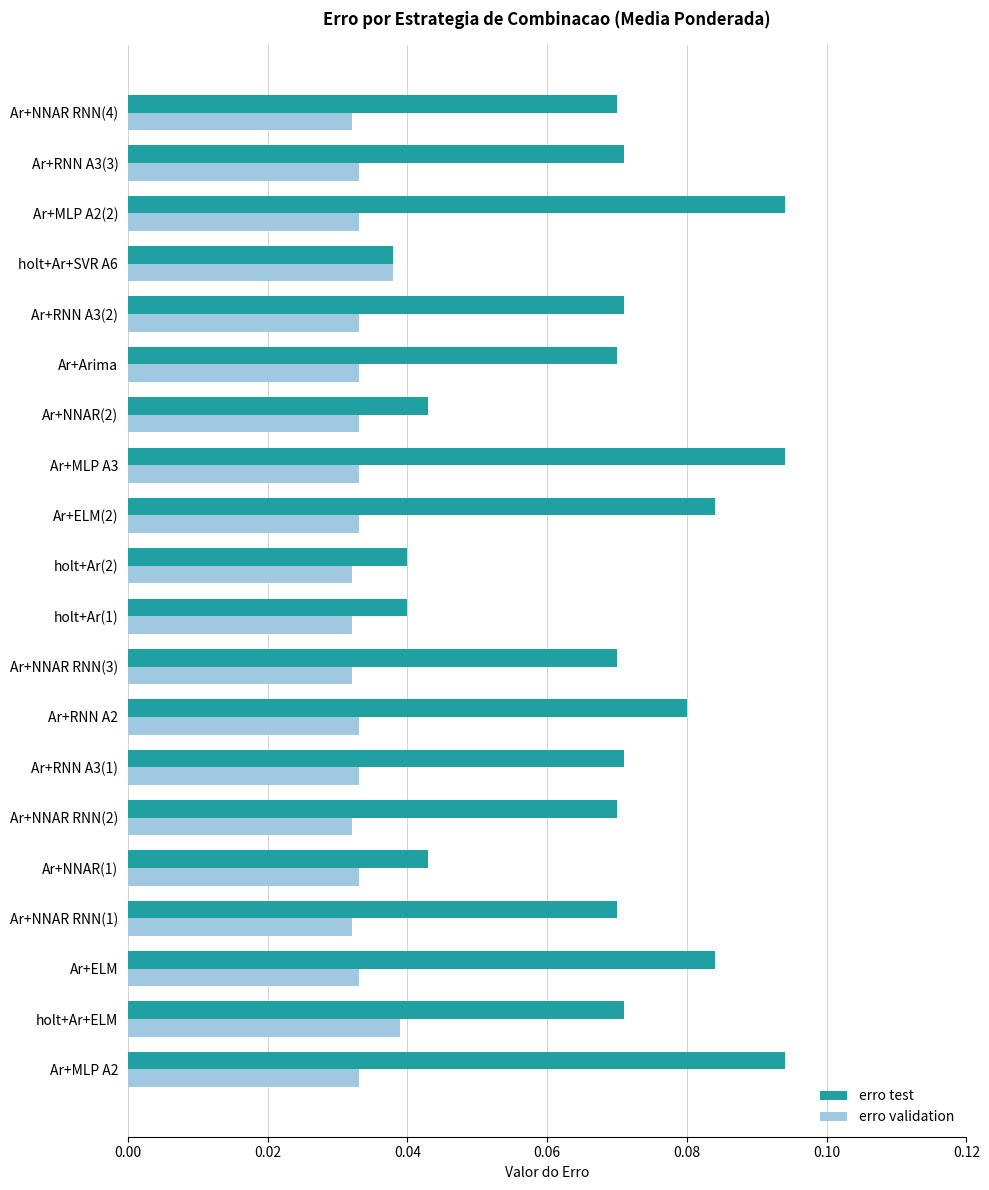

What is the sum of all erro test values?

1.4